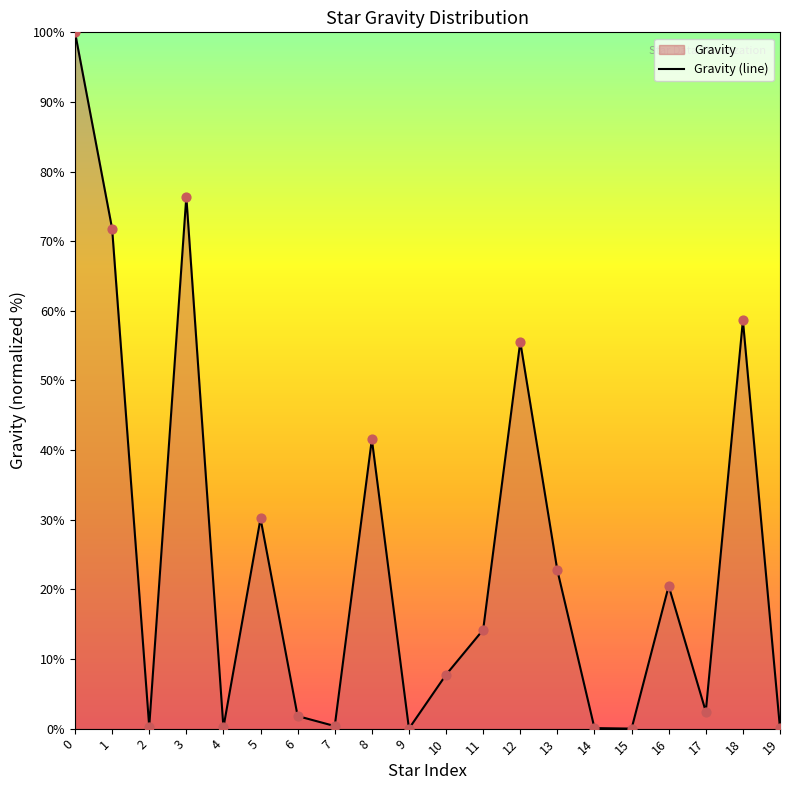

Which has a higher value, 10 or 4?

10